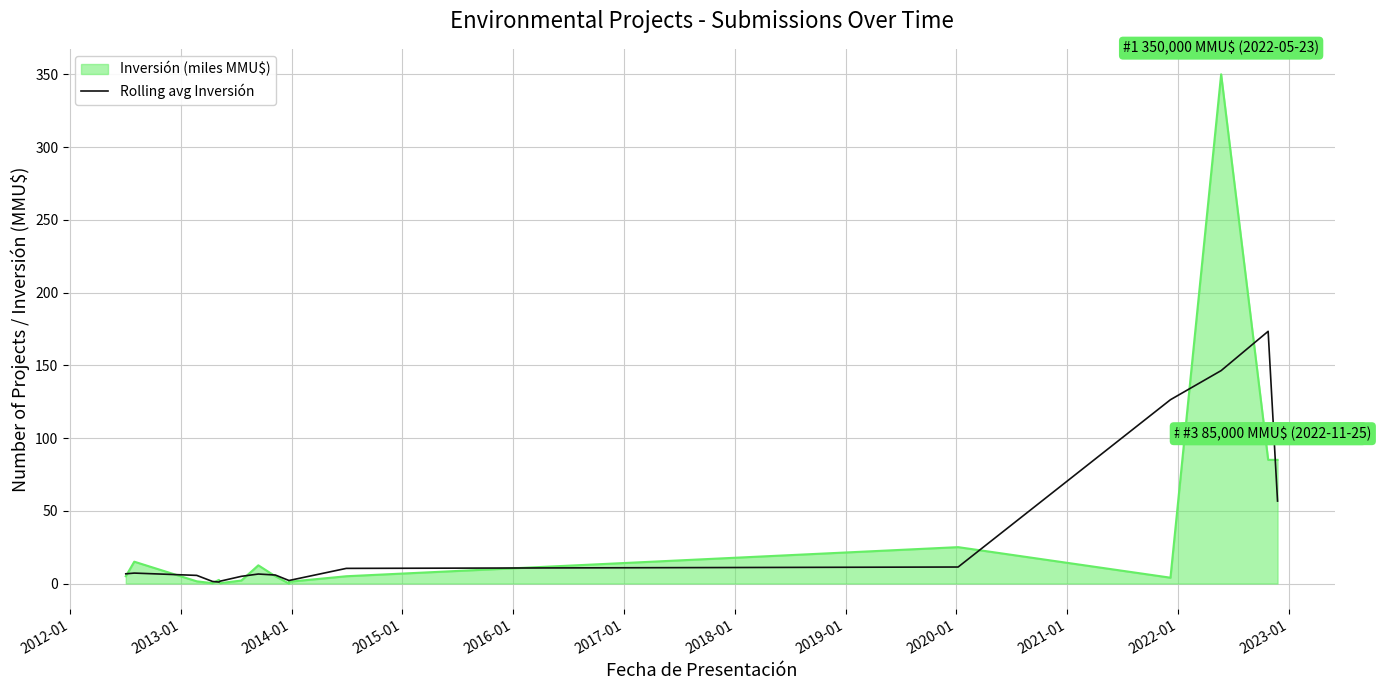

What is the smallest value displayed?

1.0